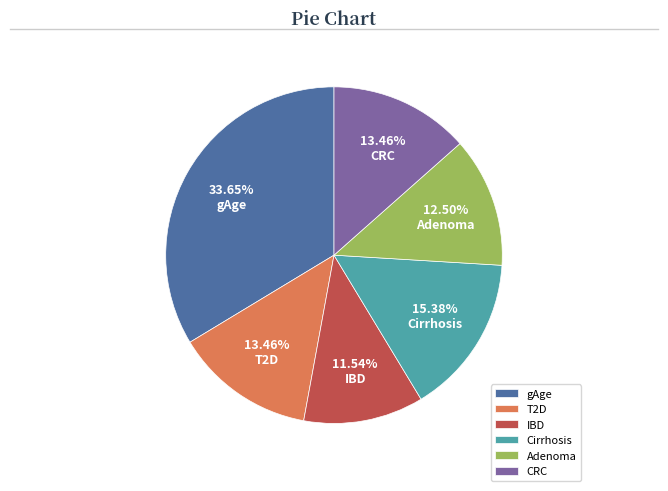

What portion of the pie excludes Cirrhosis?

84.6%